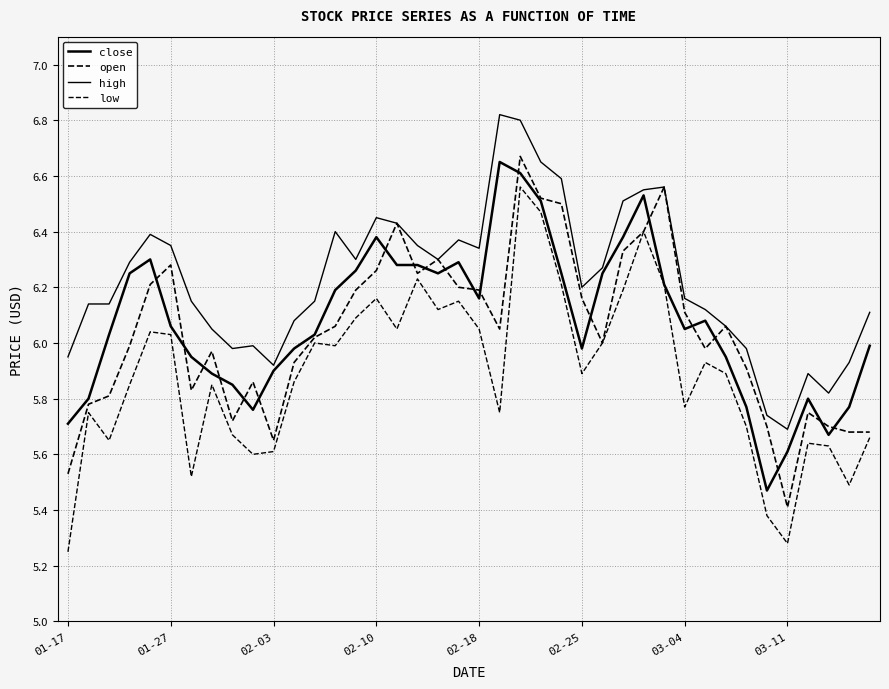

Which series has the largest total across all categories?

high